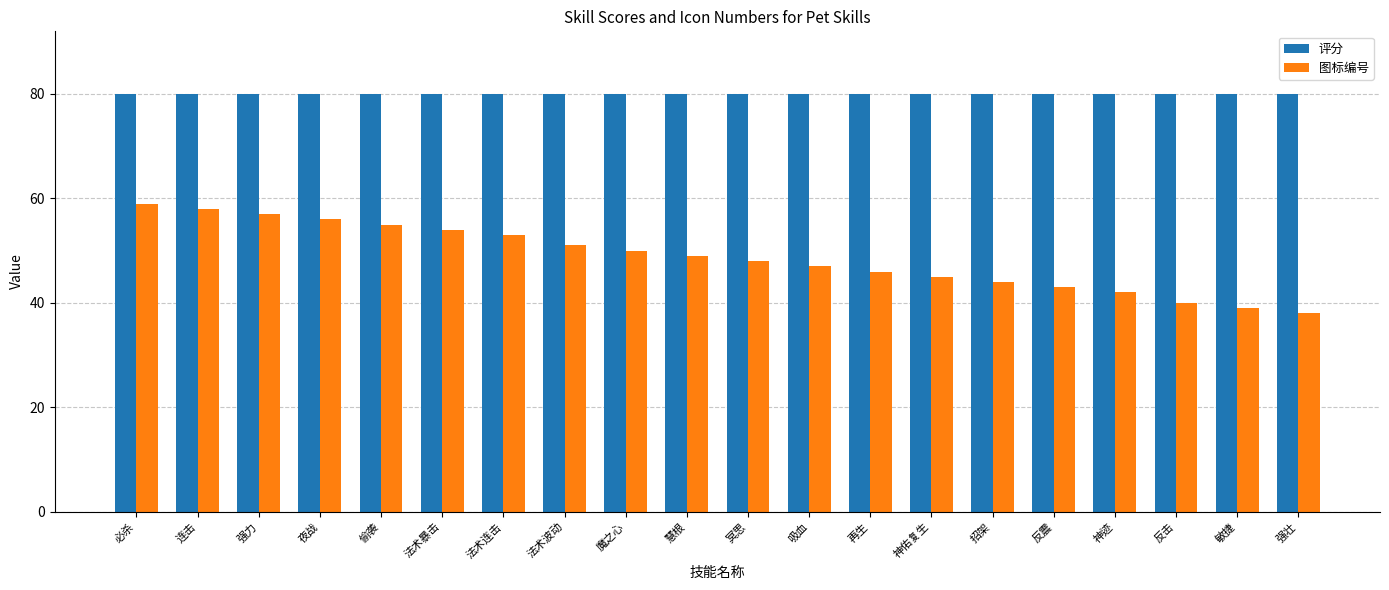

How many groups of bars are there?

20